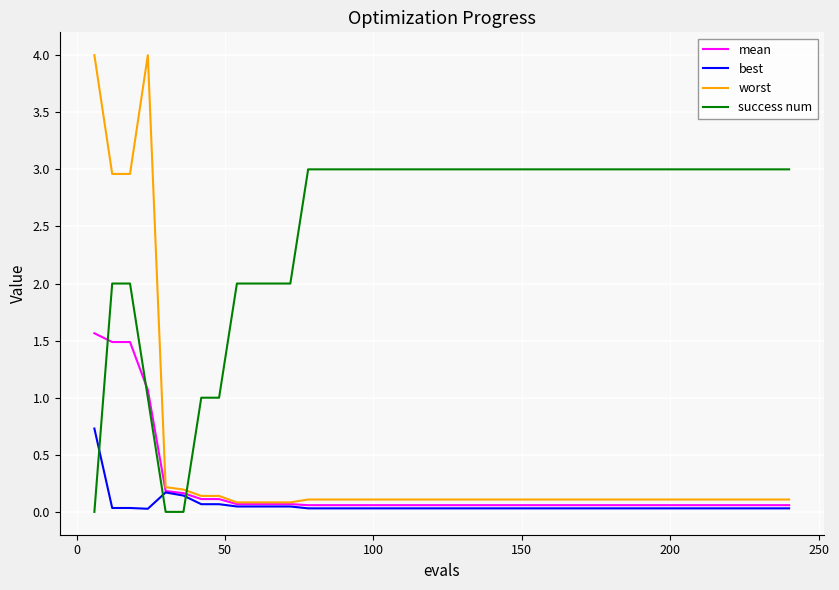

Rank the series by their maximum value, from lowest to highest.

best, mean, success num, worst